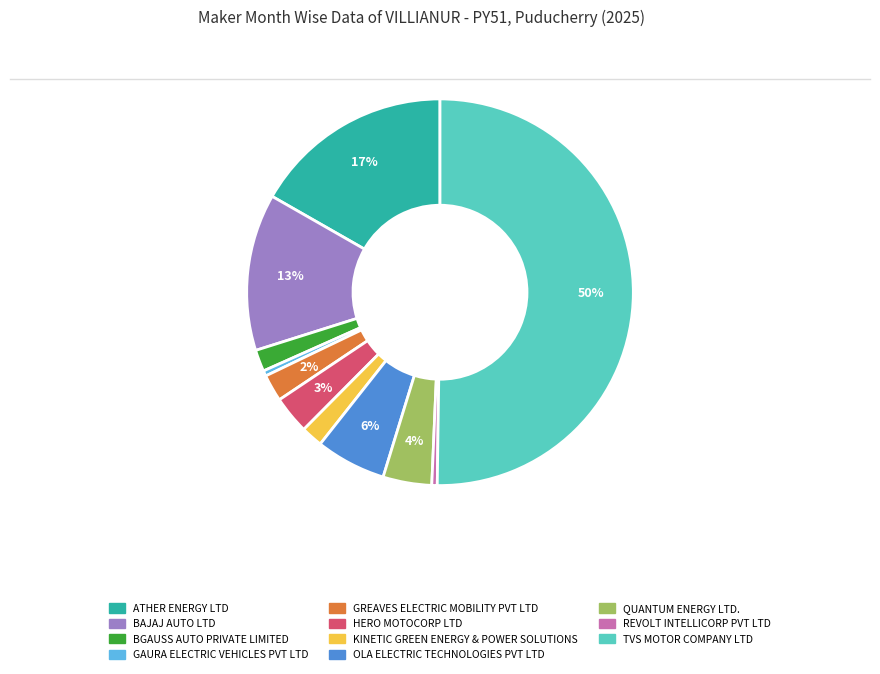

Which slice is the largest?

TVS MOTOR COMPANY LTD